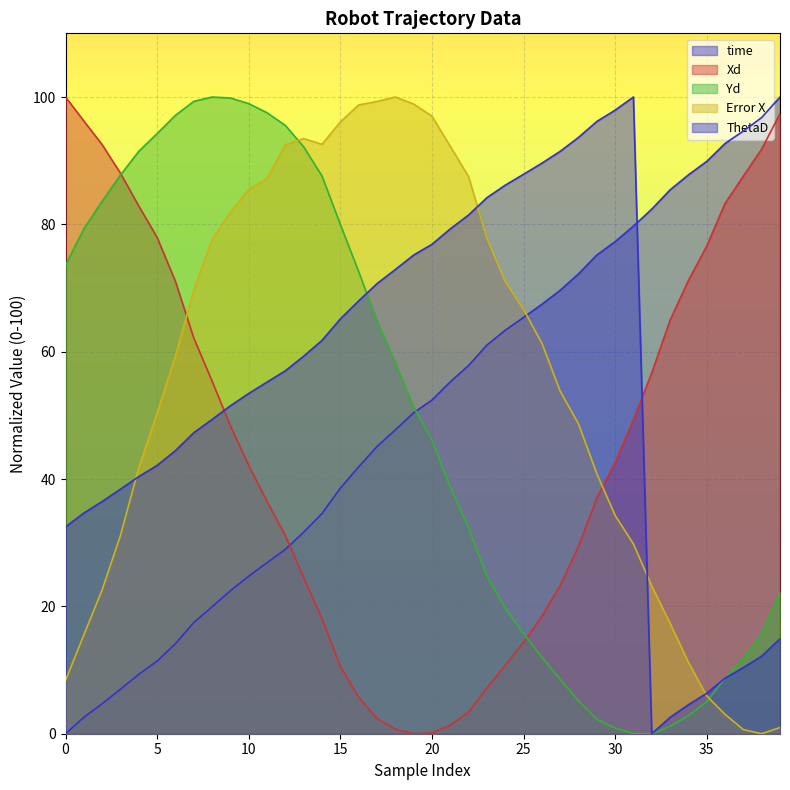

The ThetaD series shows 34.7 at 1. True or false?

True